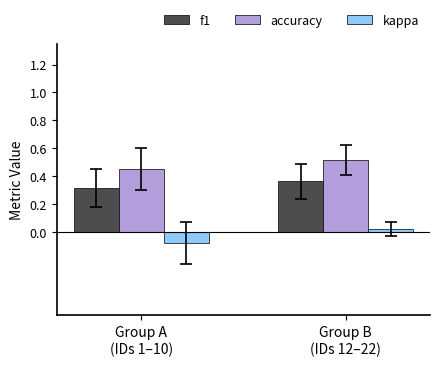

How many bars are there in total?

6